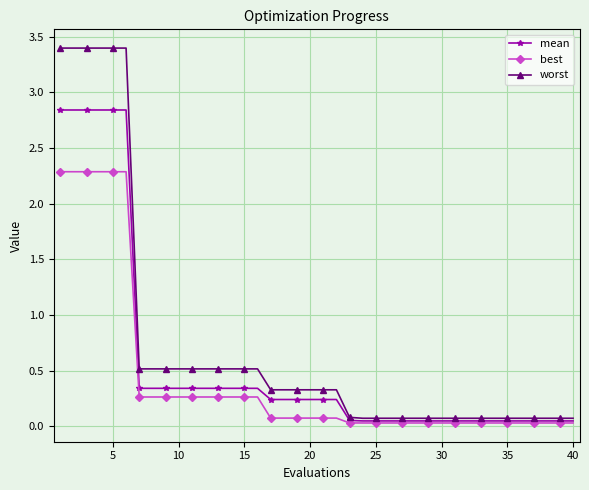

Which series has the largest total across all categories?

worst